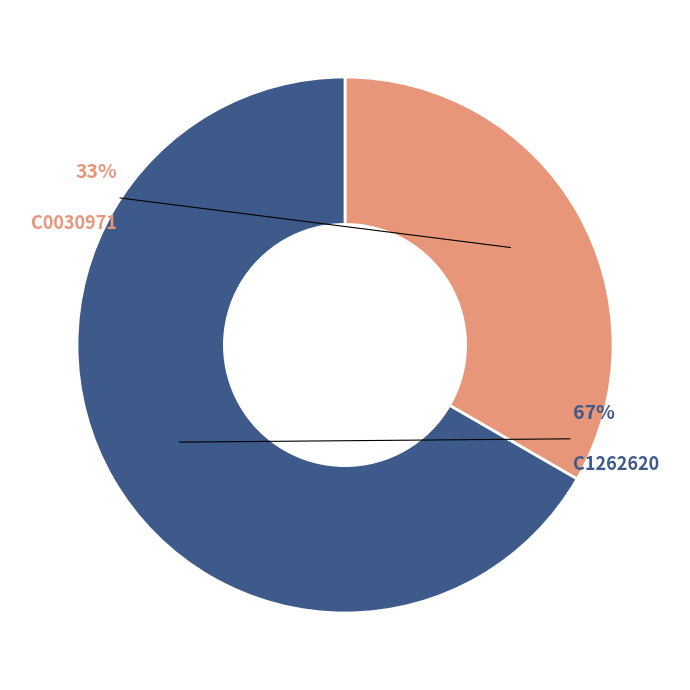

Rank the categories by value from highest to lowest.

C1262620, C0030971